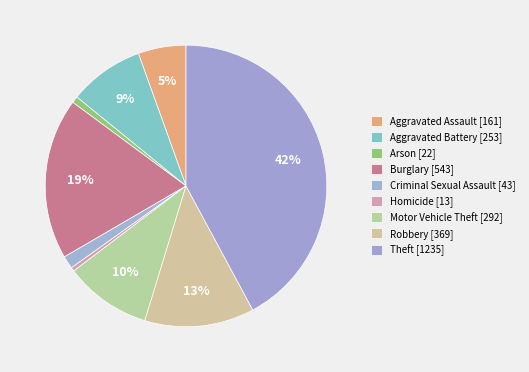

What is the ratio of the value at Arson to the value at Robbery?

0.1